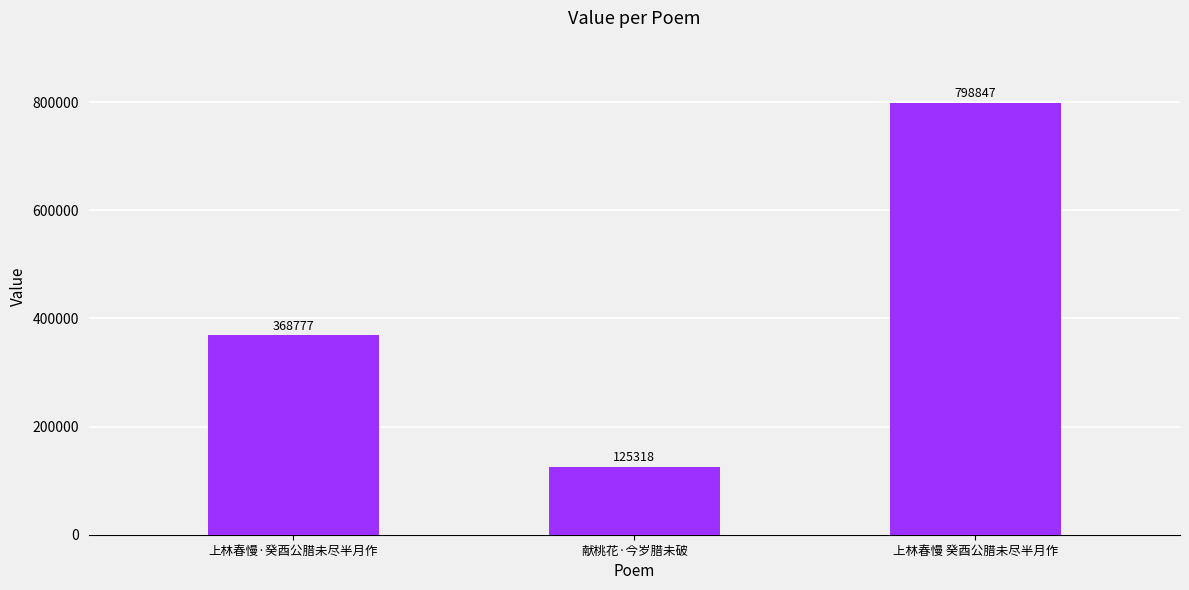

What is the approximate value at 上林春慢 癸酉公腊未尽半月作, to the nearest 100?

798800